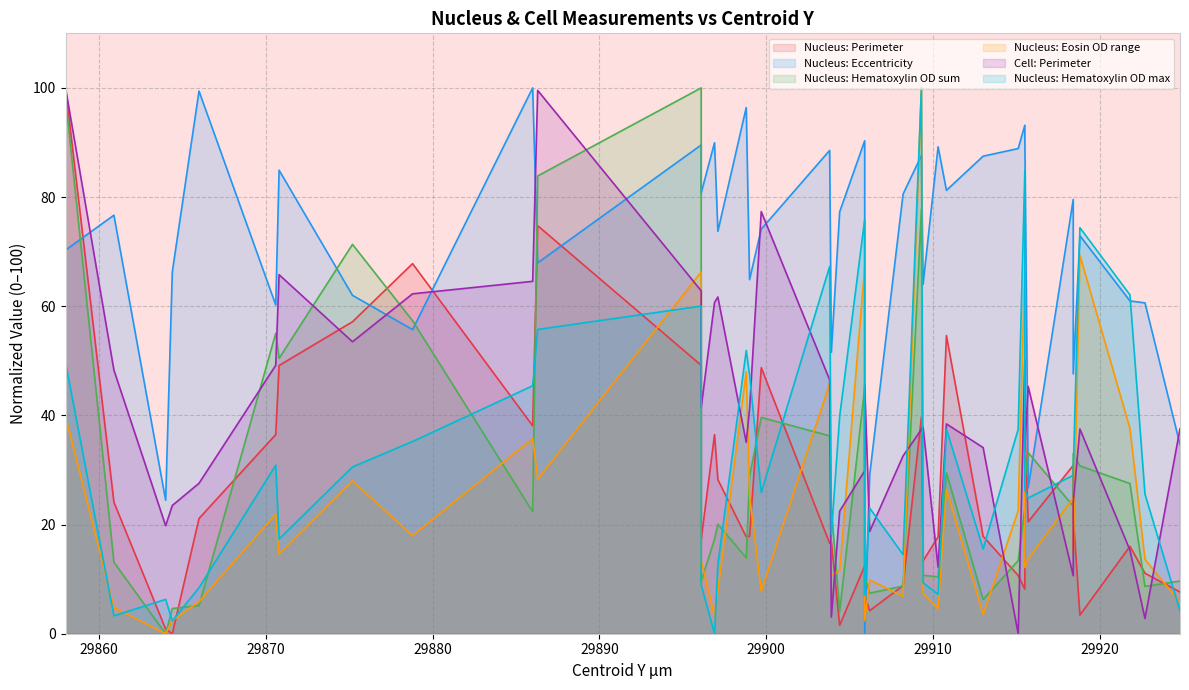

Count the number of categories in the chart.

40